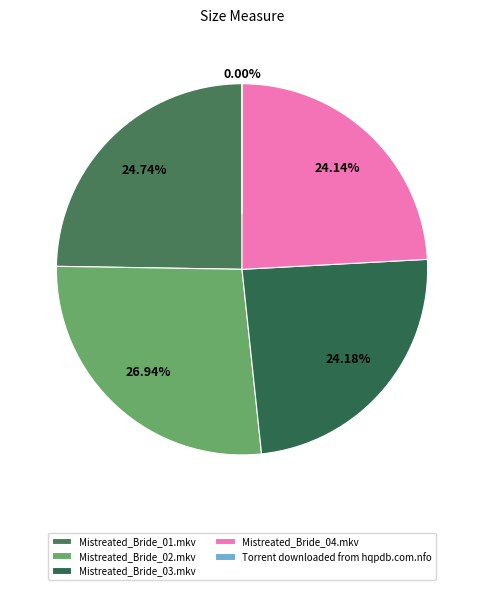

Which category has the smallest portion of the pie?

Torrent downloaded from hqpdb.com.nfo